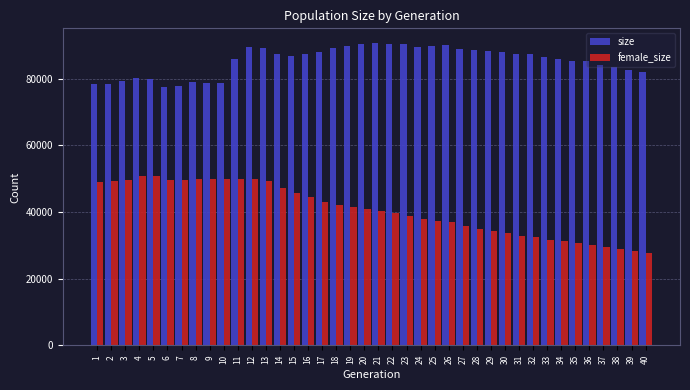

Rank the series at 24 from lowest to highest value.

female_size, size